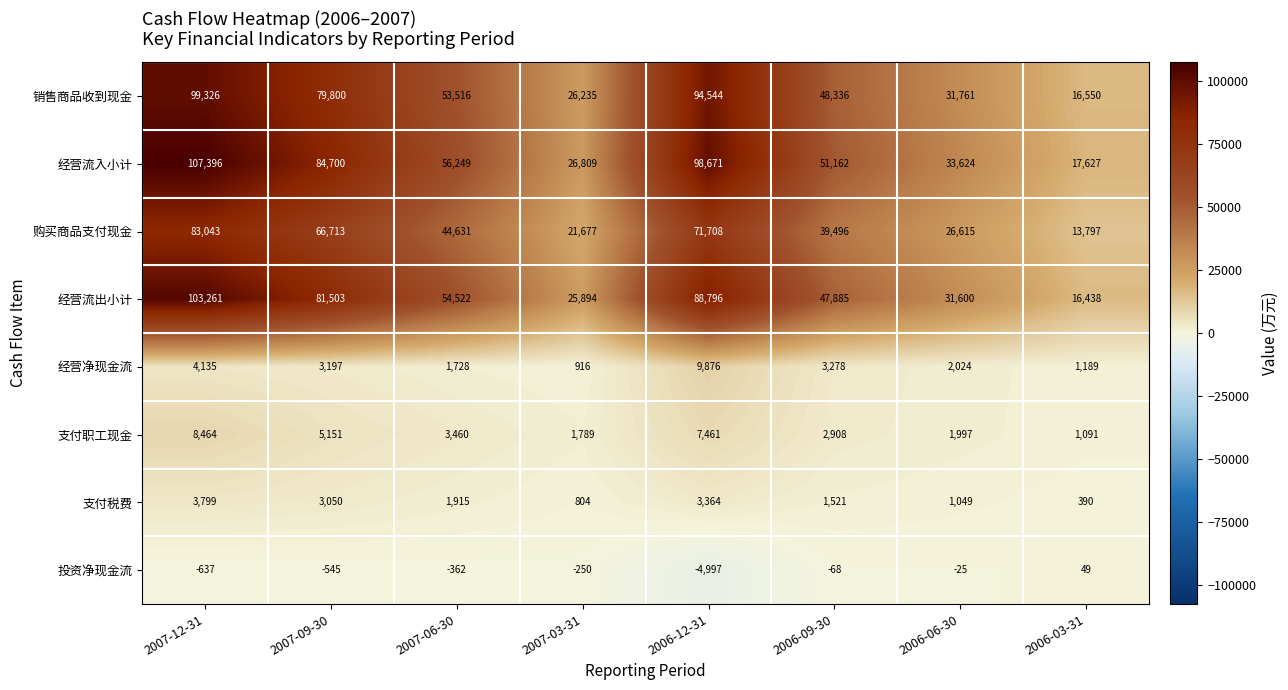

Which series changed the most between 2007-12-31 and 2007-06-30?

经营流入小计